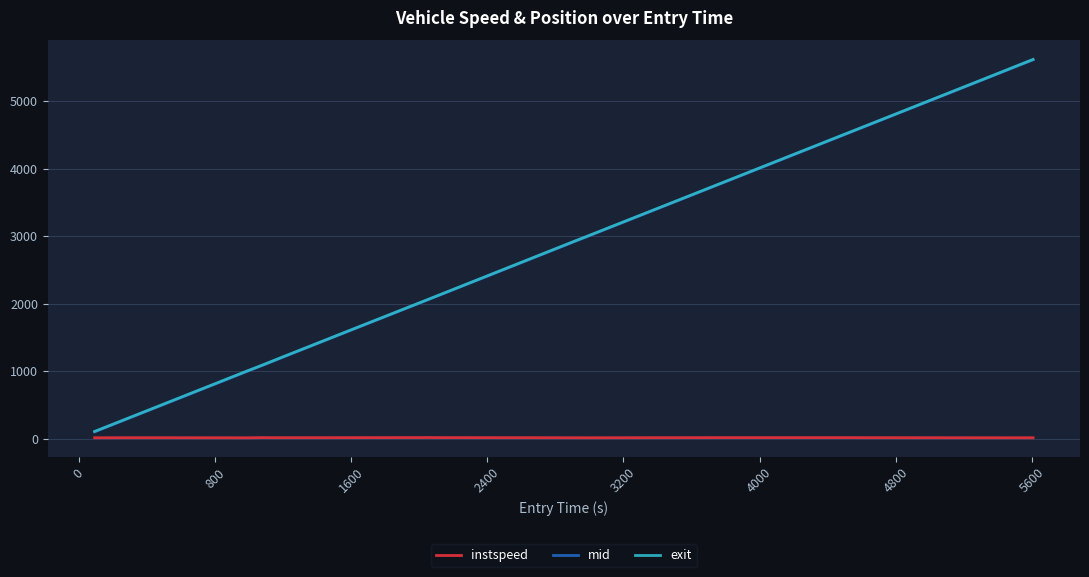

What are all the series names shown in the legend?

instspeed, mid, exit